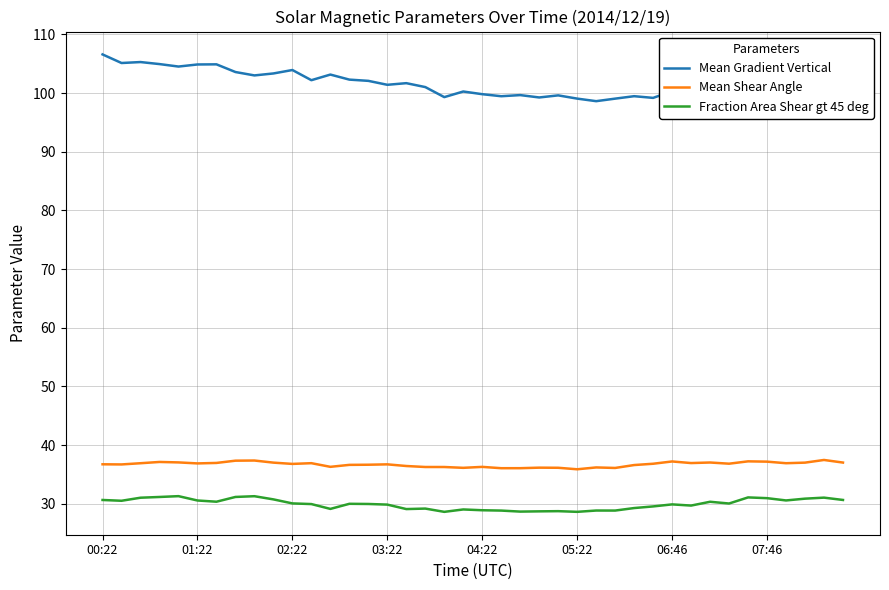

Which series has the largest range (max minus min)?

Mean Gradient Vertical